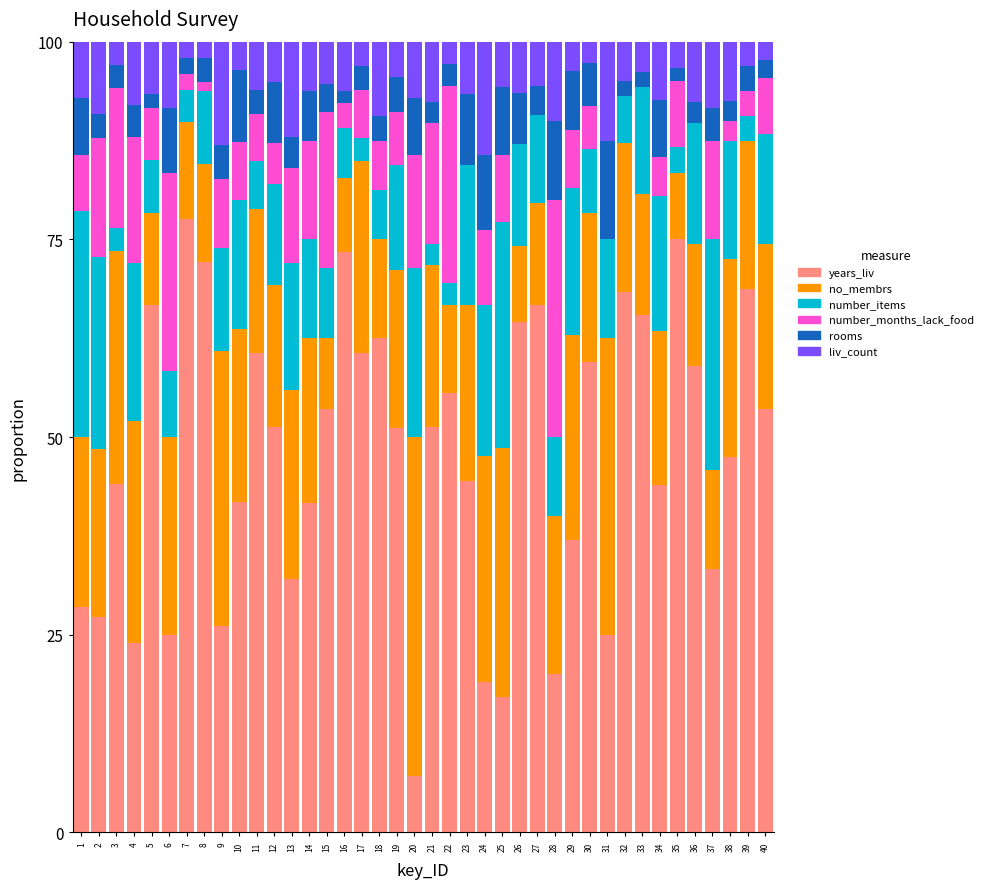

At which label does years_liv reach its peak?

7